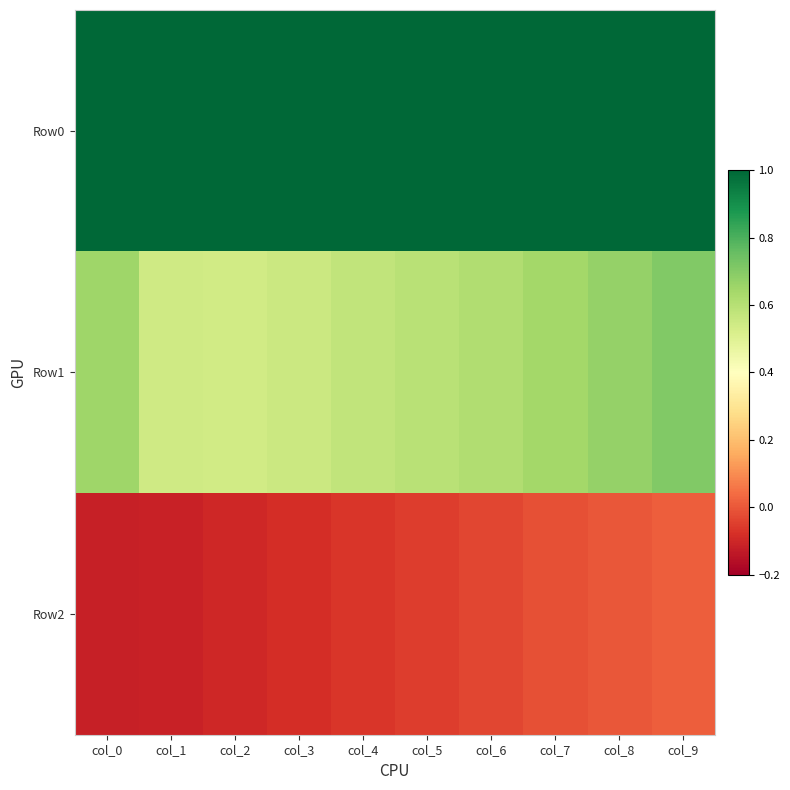

List the series in order of their overall mean, highest first.

Row0, Row1, Row2